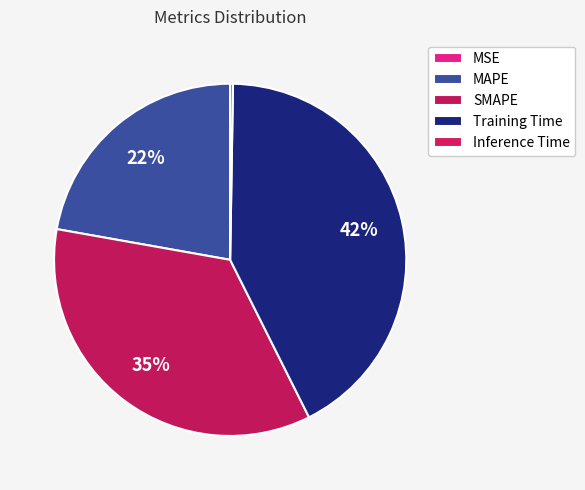

How many slices are in this pie chart?

5